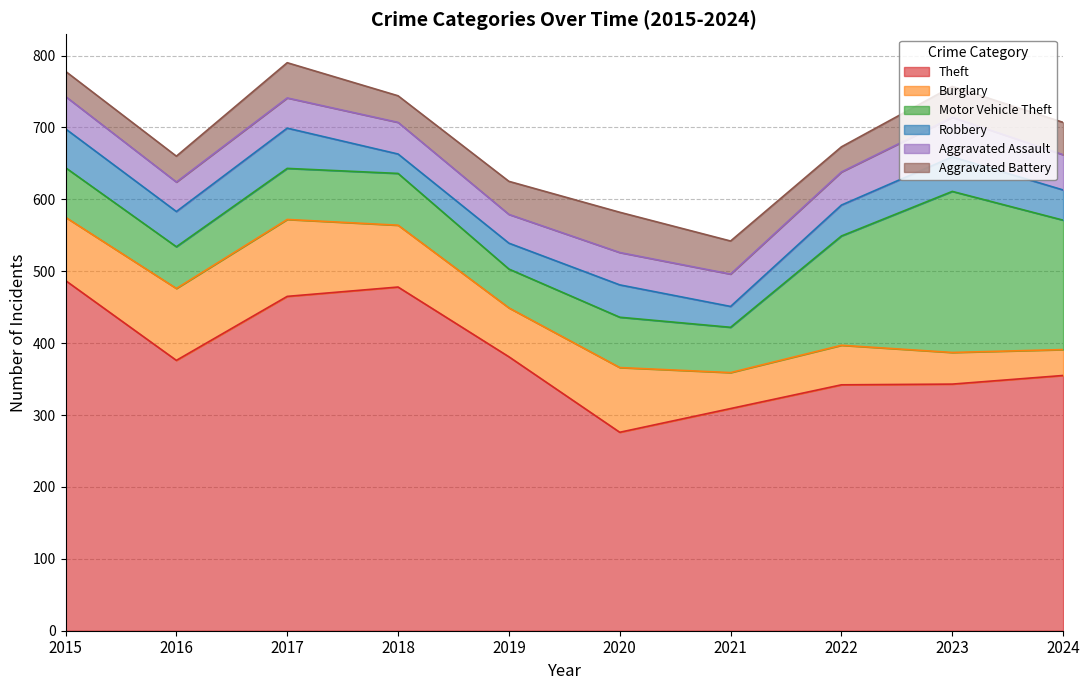

What is the greatest value displayed?

487